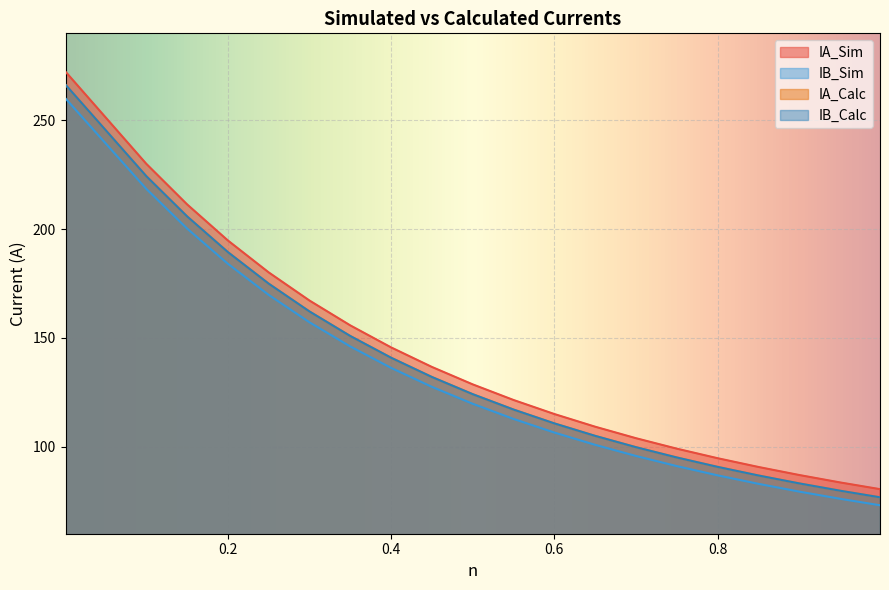

How many data points does each series have?

20